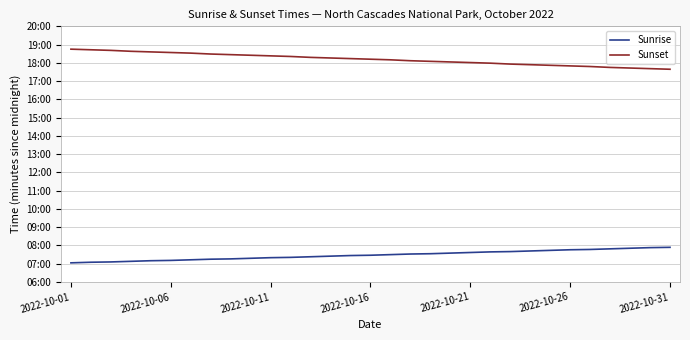

What is the maximum value shown in the chart?

1125